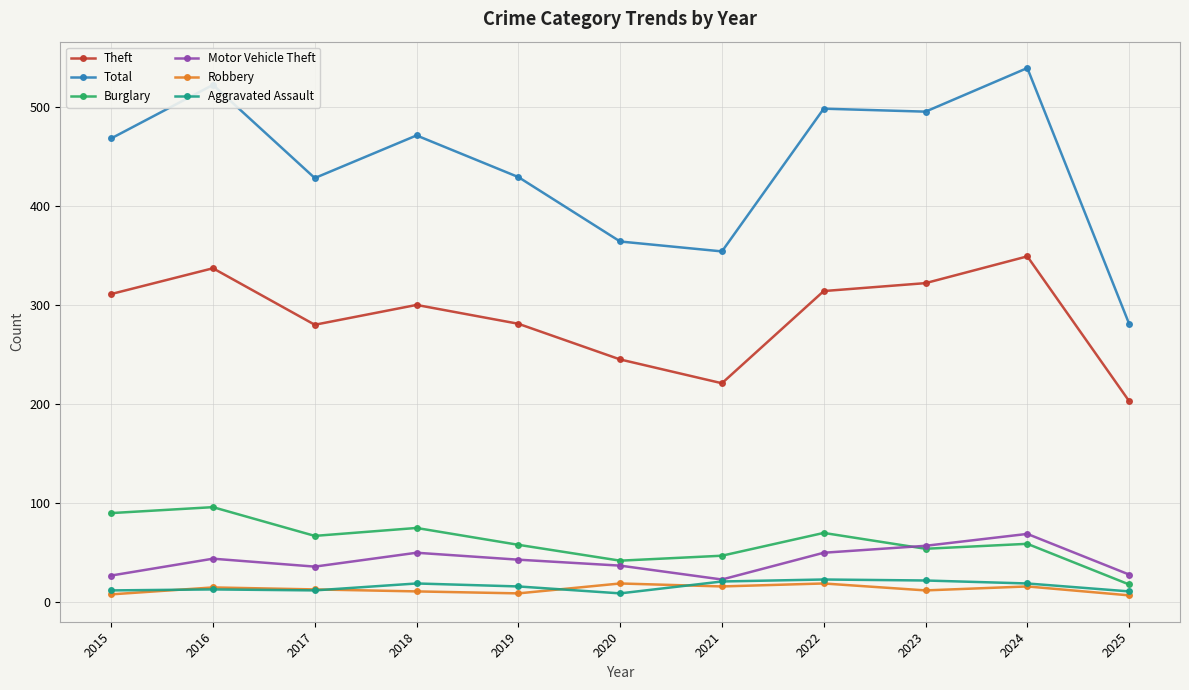

True or false: Burglary and Robbery cross at least once.

False